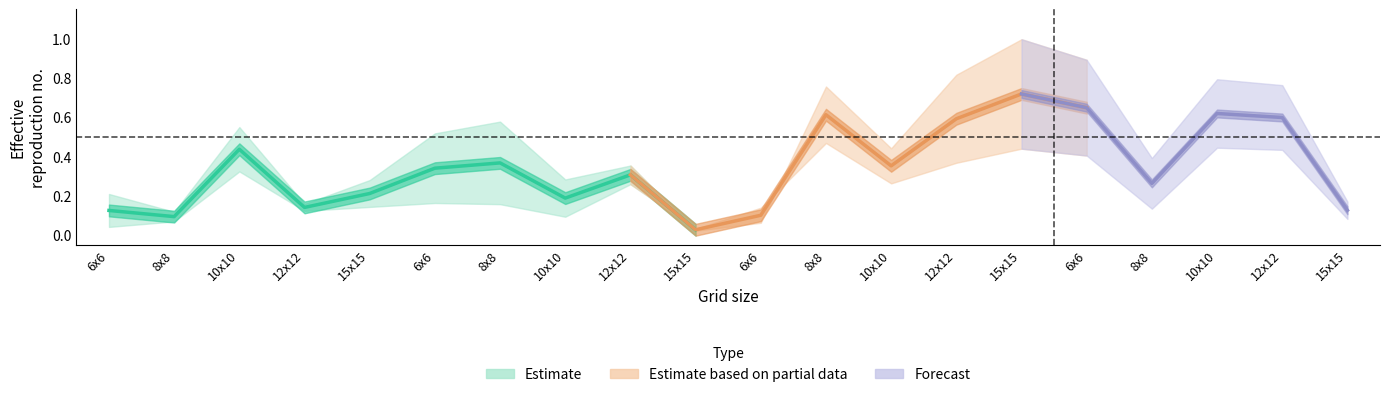

At how many categories does at least one series exceed 0?

20